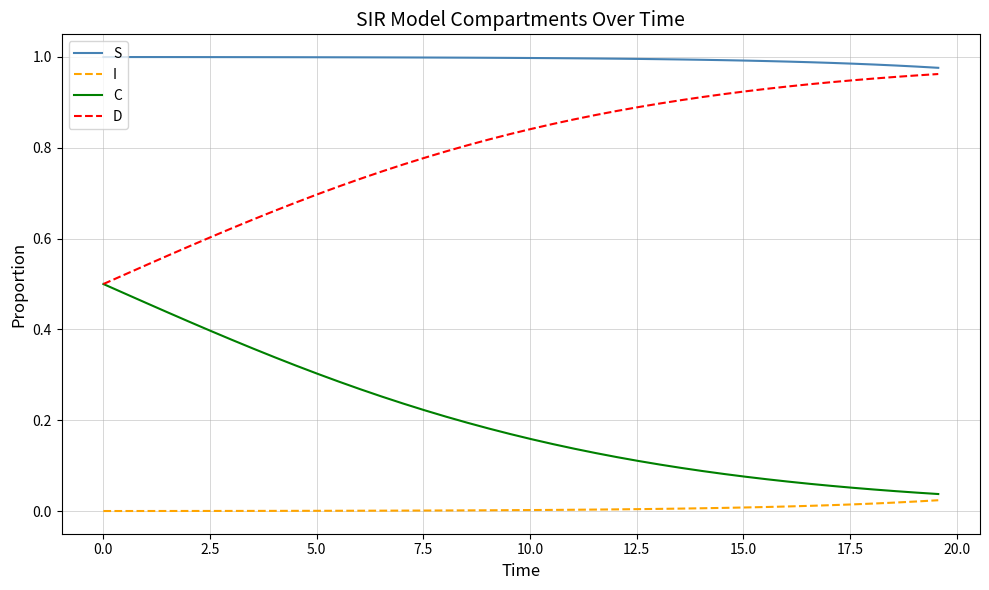

List the series in order of their overall mean, lowest first.

I, C, D, S